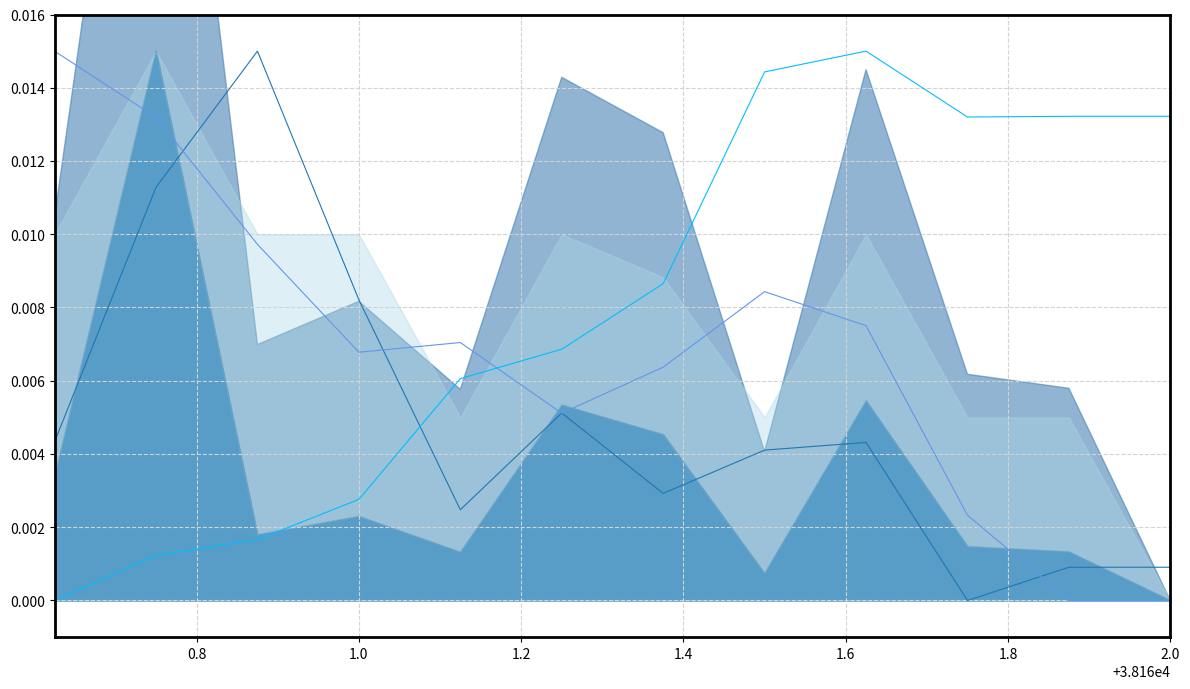

In lat, how many points are higher than both neighbors (excluding endpoints)?

2